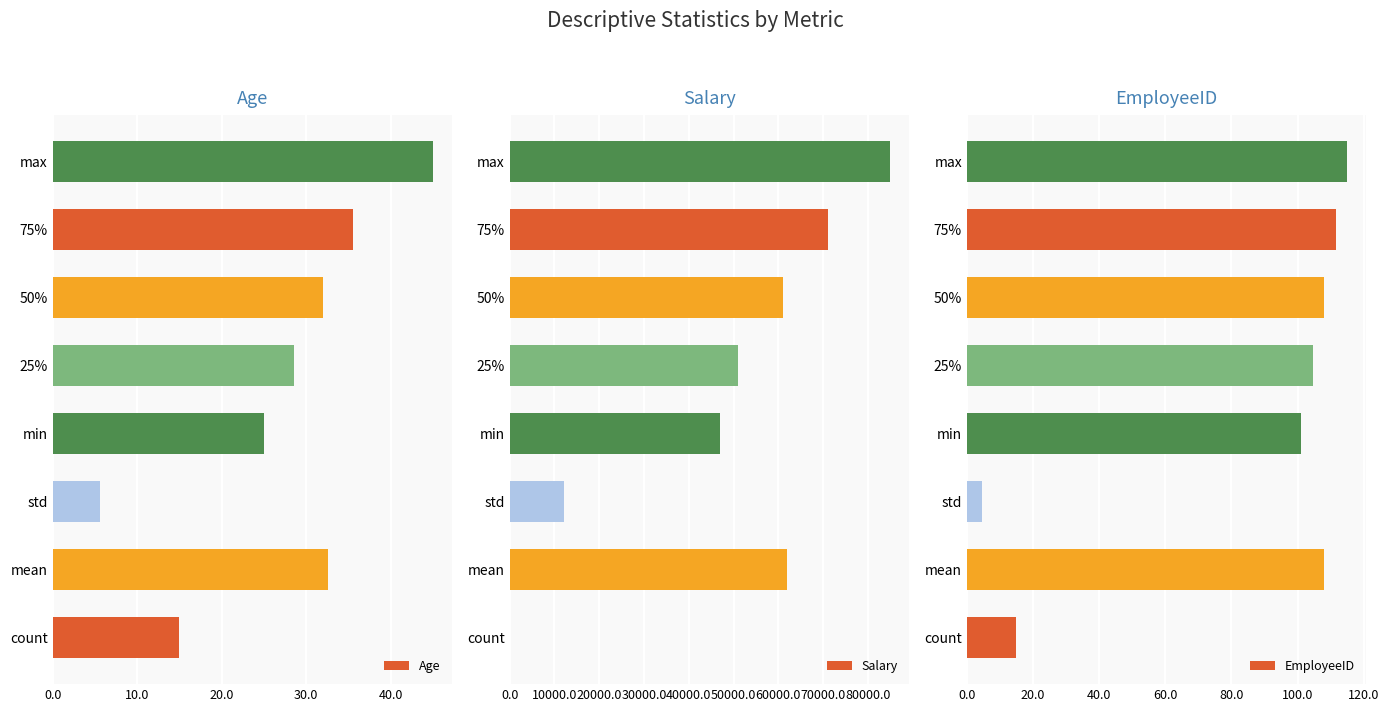

Is it true that Age equals 42.8 at min?

False